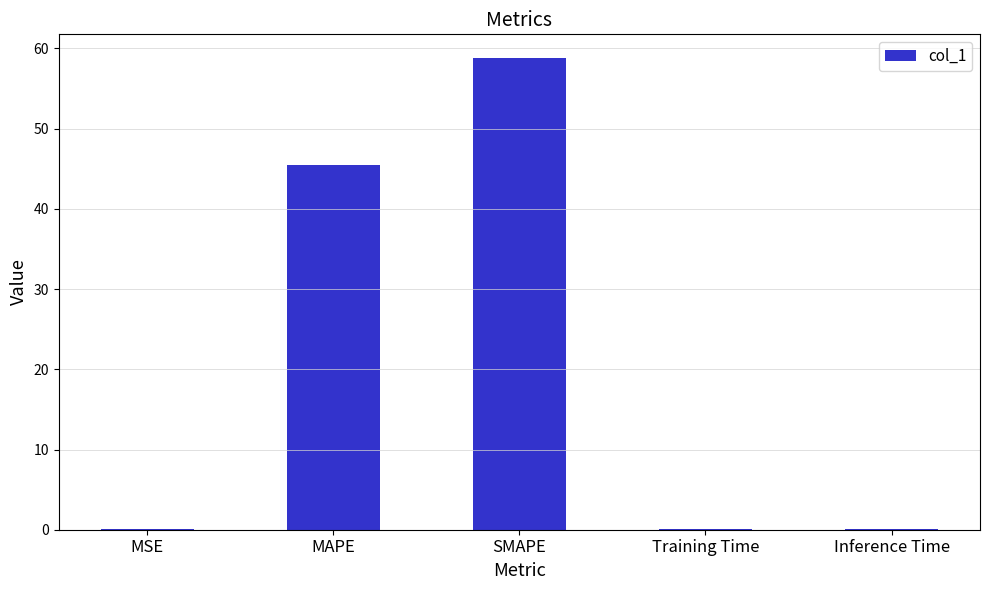

Which has a higher value, SMAPE or MSE?

SMAPE